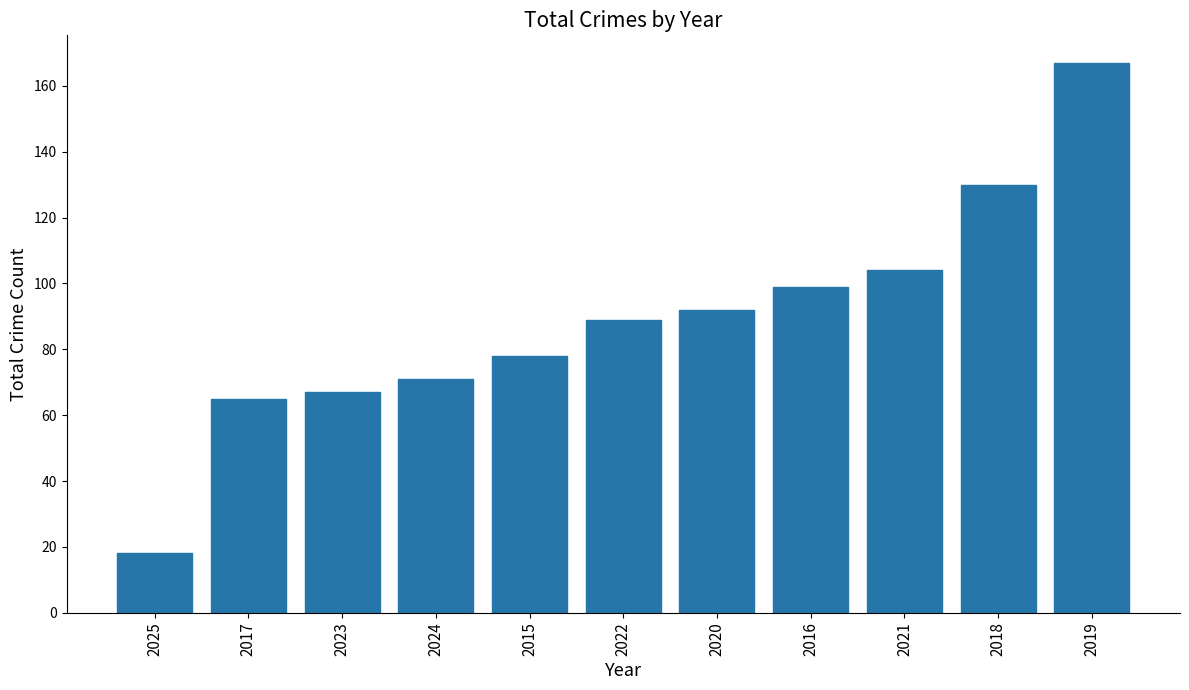

Which has a higher value, 2025 or 2016?

2016